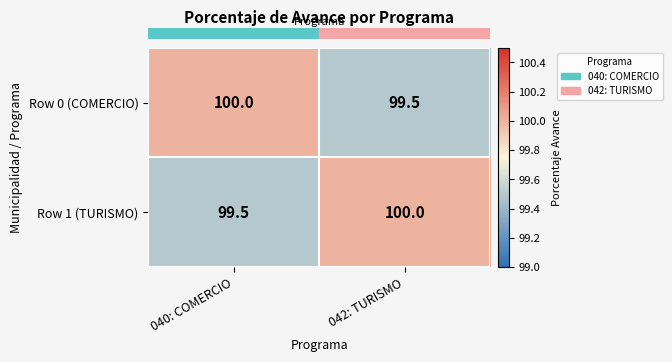

Reading left to right, what are all the values shown in this chart?

Row 0 (COMERCIO): 040: COMERCIO=100.0	042: TURISMO=99.5
Row 1 (TURISMO): 040: COMERCIO=99.5	042: TURISMO=100.0